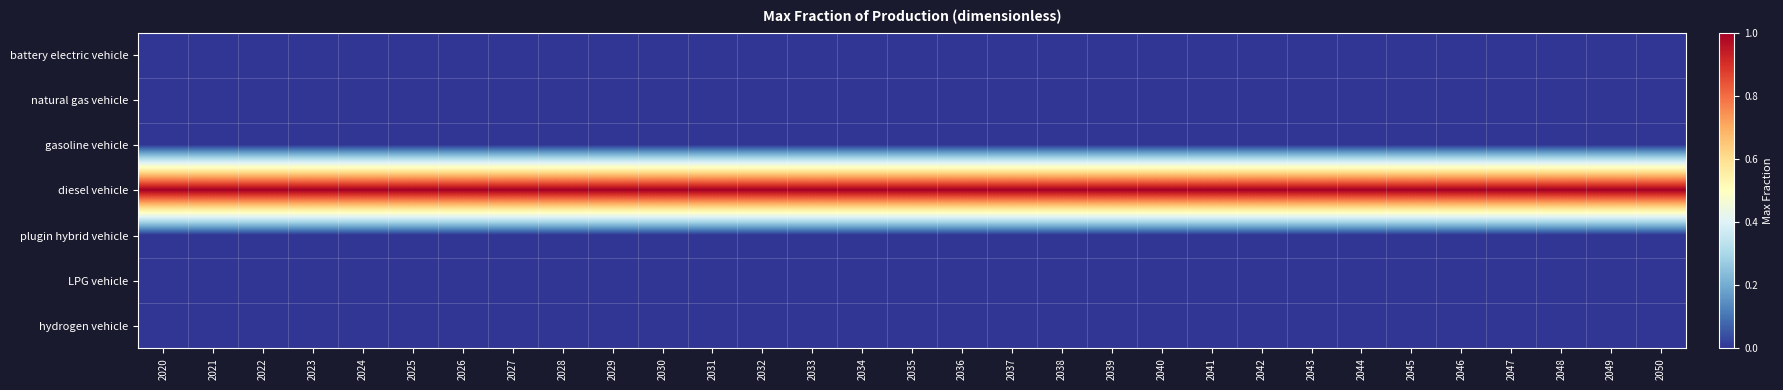

At which category does the chart reach its peak across all series?

2020